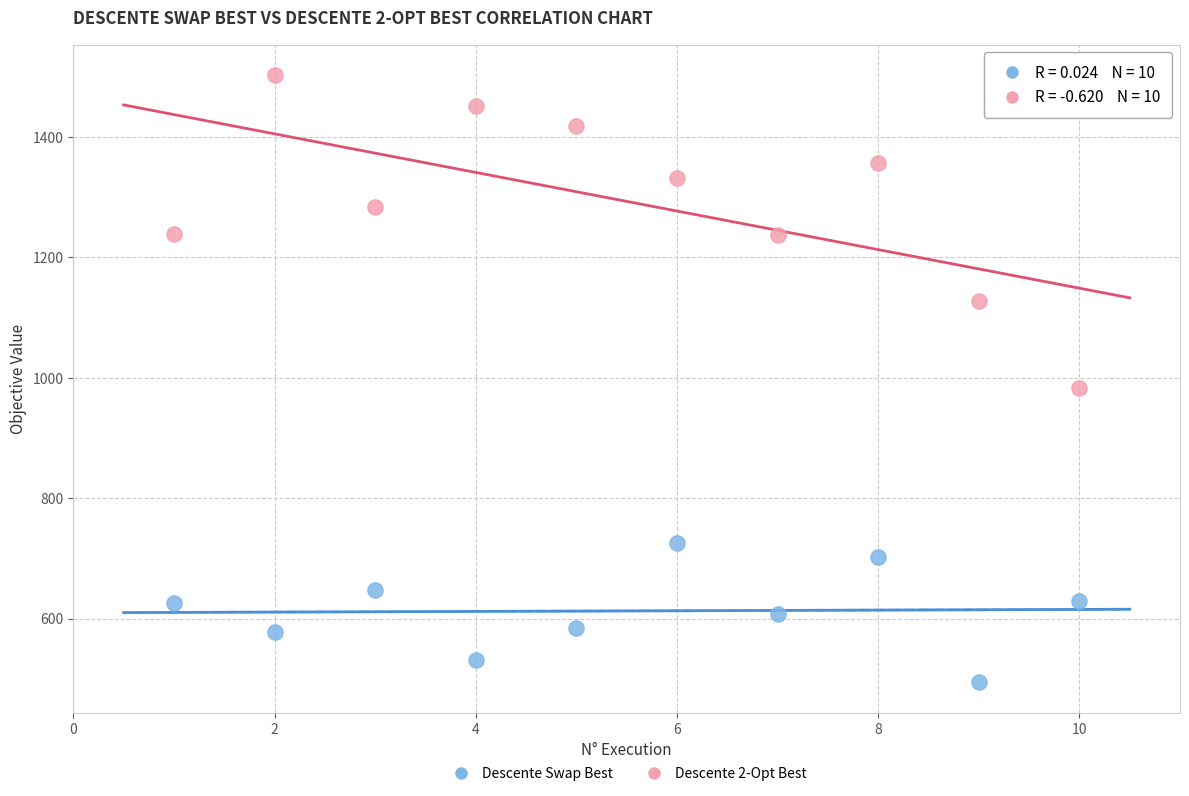

Which series contains the lowest Y value?

Descente Swap Best